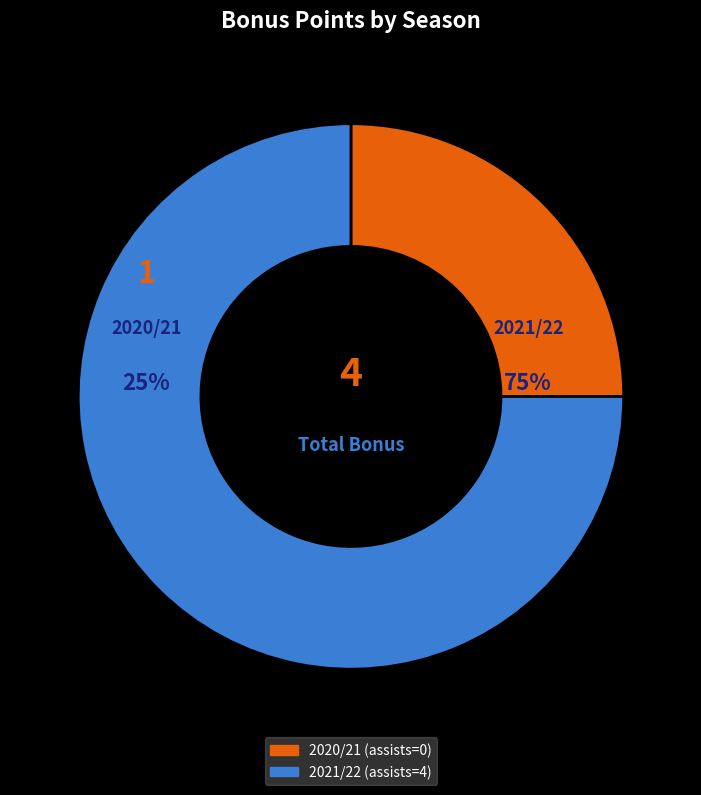

Rank the categories by value from highest to lowest.

2021/22 (assists=4), 2020/21 (assists=0)